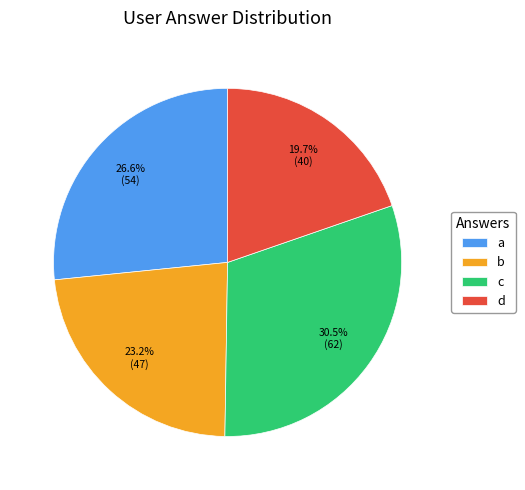

True or false: b accounts for 18% of the total.

False